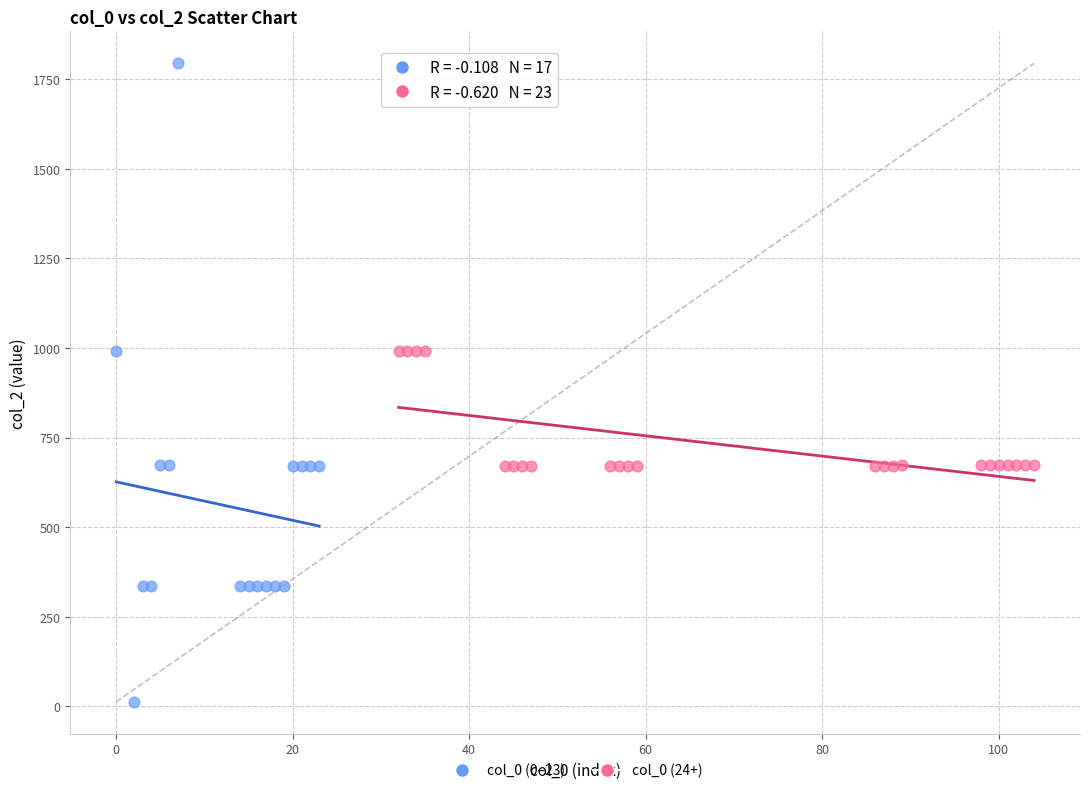

Which series contains the highest Y value?

col_0 (0–23)